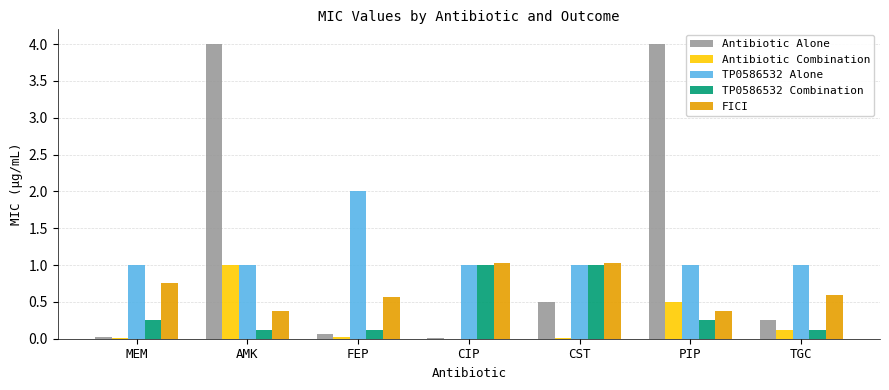

Which category has the highest value in the TP0586532 Alone series?

FEP